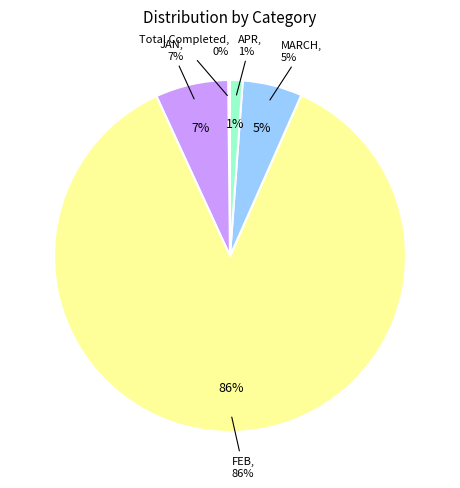

Rank the categories by value from highest to lowest.

FEB, JAN, MARCH, APR, Total Completed